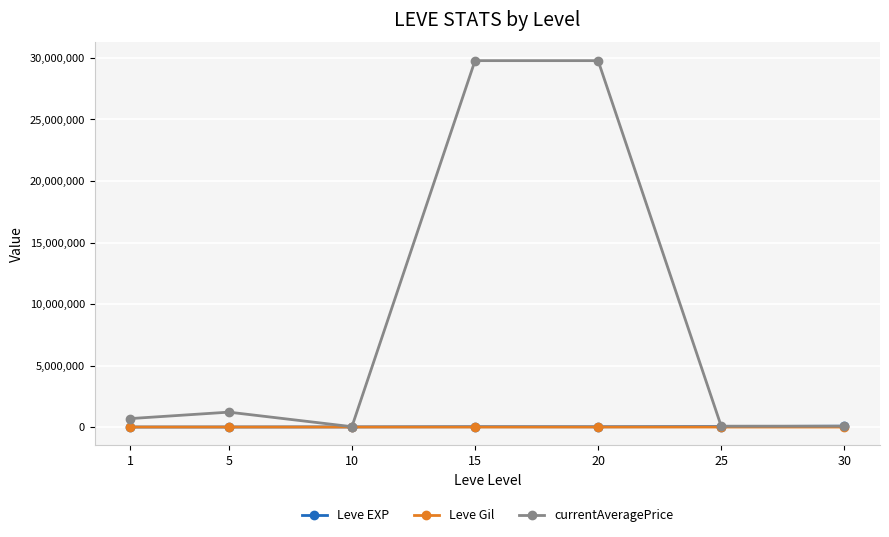

What is the total value across all series at 30?

141323